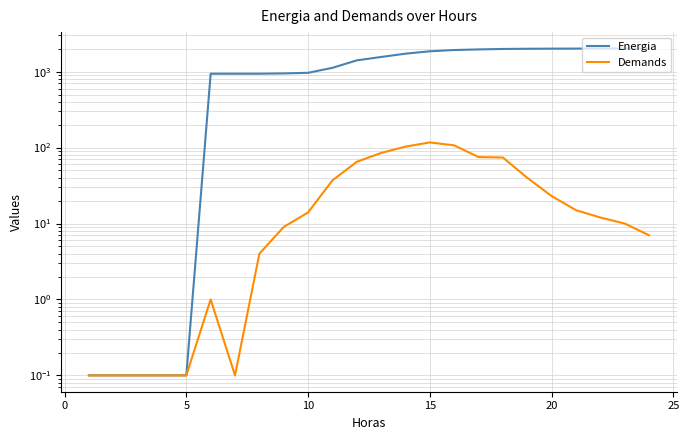

True or false: Demands and Energia intersect in this chart.

False